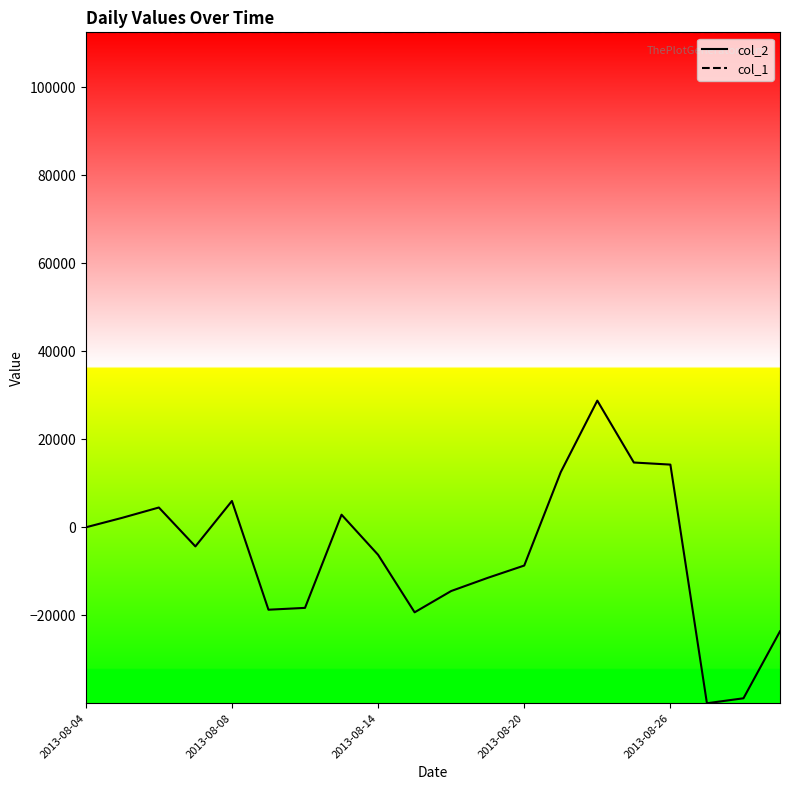

What is the minimum value shown in the chart?

-39983